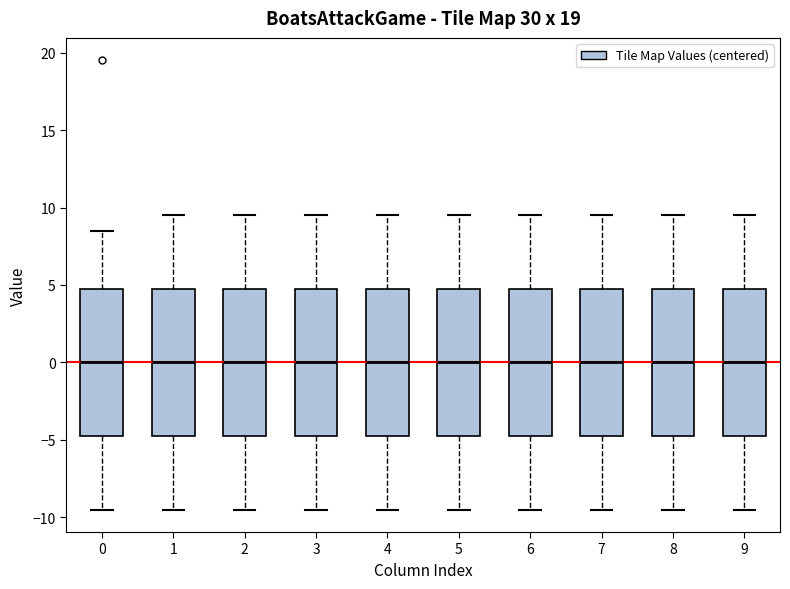

Reading left to right, read every box against the y-axis: the position of its median line, the range the box covers, and the ends of its whiskers. The values are not printed on the chart, so give them approximately, as read against the axis.

0: median 0.0, box -4.5 to 5.0, whiskers -9.5 to 8.5
1: median 0.0, box -4.5 to 5.0, whiskers -9.5 to 9.5
2: median 0.0, box -4.5 to 5.0, whiskers -9.5 to 9.5
3: median 0.0, box -4.5 to 5.0, whiskers -9.5 to 9.5
4: median 0.0, box -4.5 to 5.0, whiskers -9.5 to 9.5
5: median 0.0, box -4.5 to 5.0, whiskers -9.5 to 9.5
6: median 0.0, box -4.5 to 5.0, whiskers -9.5 to 9.5
7: median 0.0, box -4.5 to 5.0, whiskers -9.5 to 9.5
8: median 0.0, box -4.5 to 5.0, whiskers -9.5 to 9.5
9: median 0.0, box -4.5 to 5.0, whiskers -9.5 to 9.5